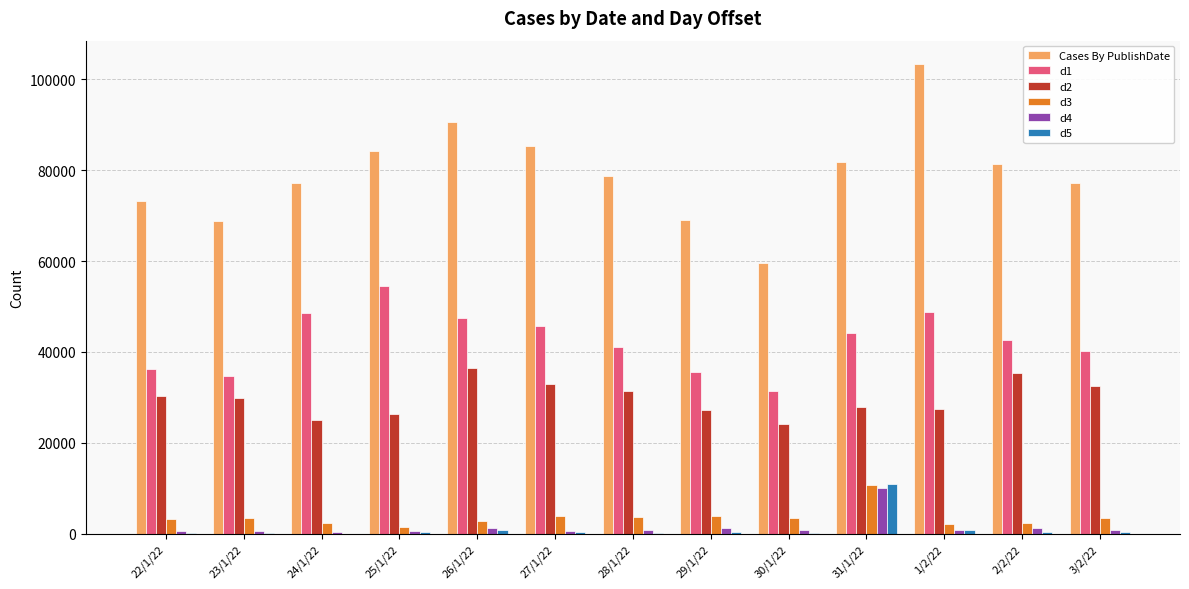

The value of Cases By PublishDate at 26/1/22 is 30952. True or false?

False